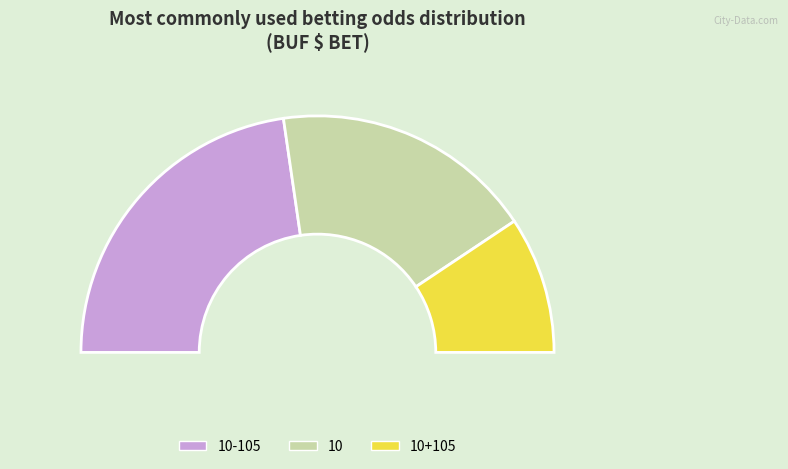

Count the number of slices in the pie.

3